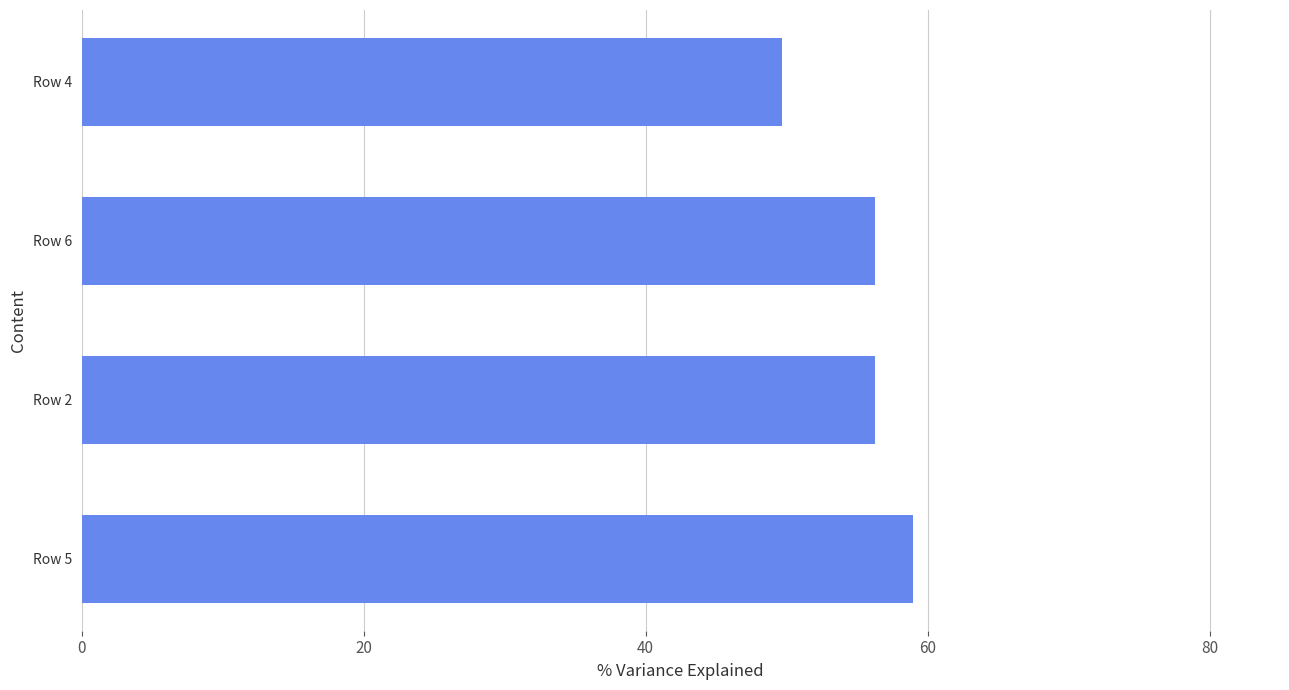

The chart shows a value of 34.1 at Row 6. True or false?

False